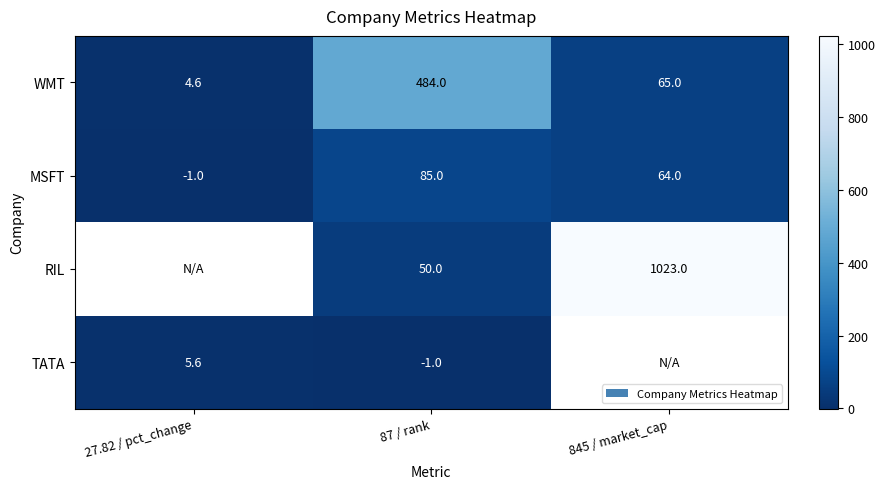

Is the value of WMT at 87 / rank greater than the value of RIL at 87 / rank?

Yes